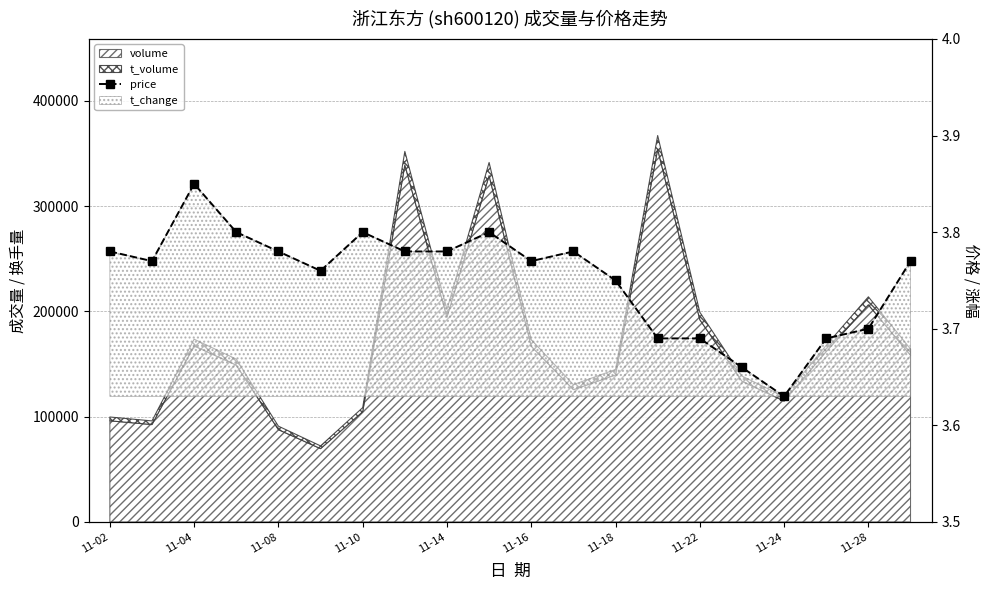

What is the change in value from 11-16 to 11-28?

-0.1